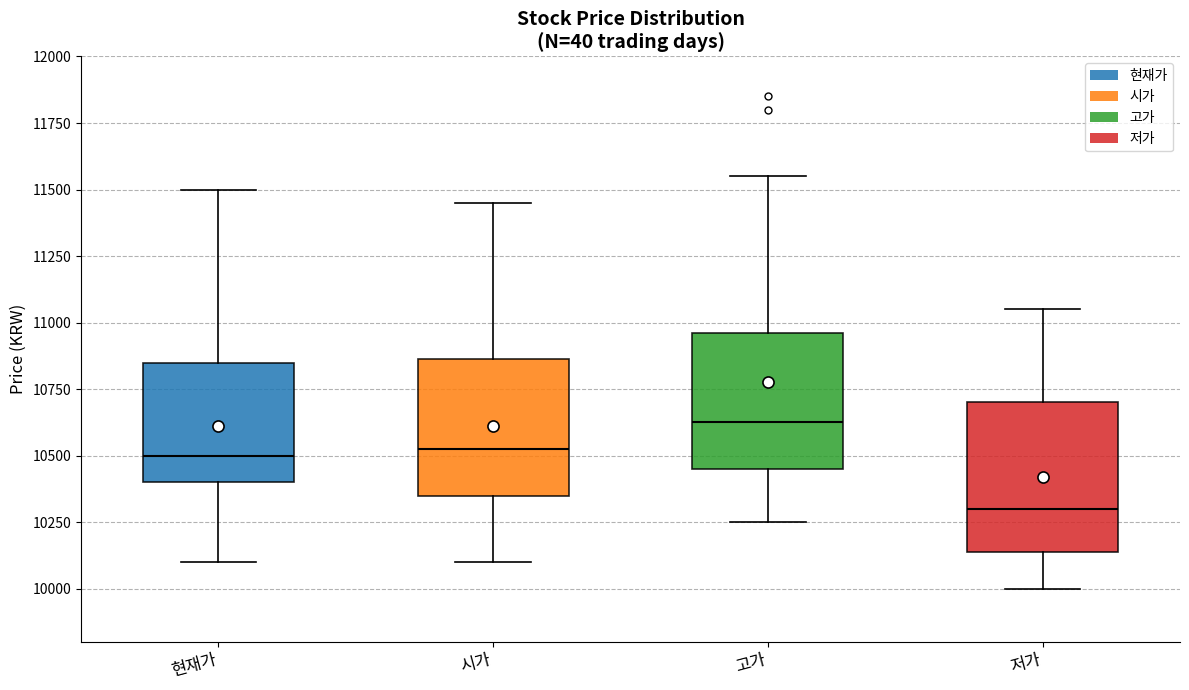

Reading left to right, transcribe this box plot: for each box, give where its median line is, the range the box spans, and where its two whiskers end, as read against the y-axis. The values are not printed on the chart, so give them approximately, as read against the axis.

현재가: median 10500, box 10400 to 10850, whiskers 10100 to 11500
시가: median 10550, box 10350 to 10850, whiskers 10100 to 11450
고가: median 10650, box 10450 to 10950, whiskers 10250 to 11550
저가: median 10300, box 10150 to 10700, whiskers 10000 to 11050